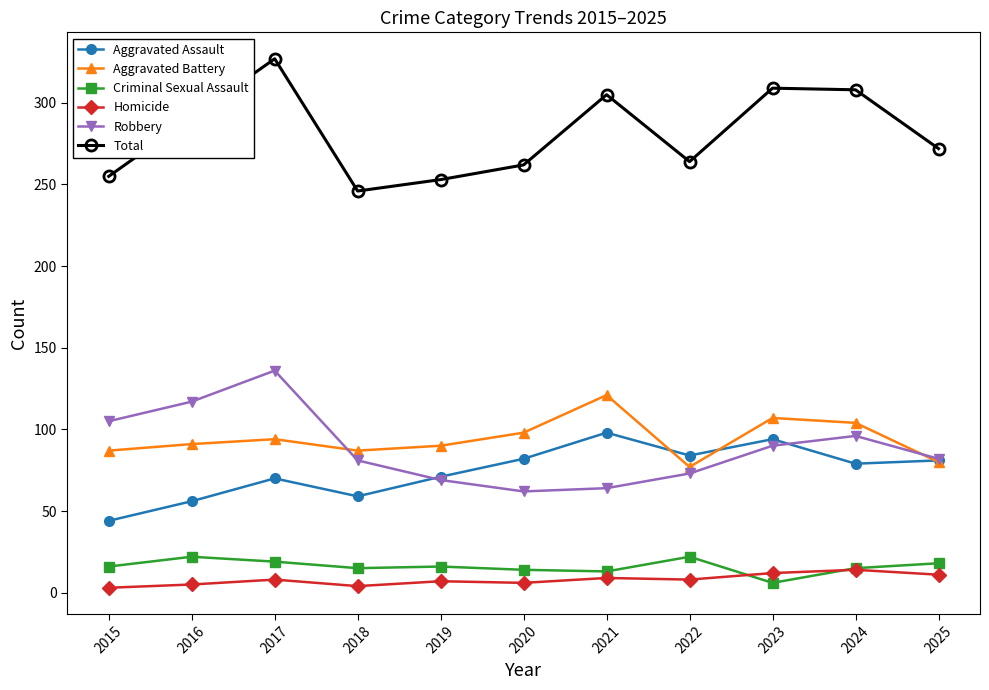

What is the minimum value for Total?

246